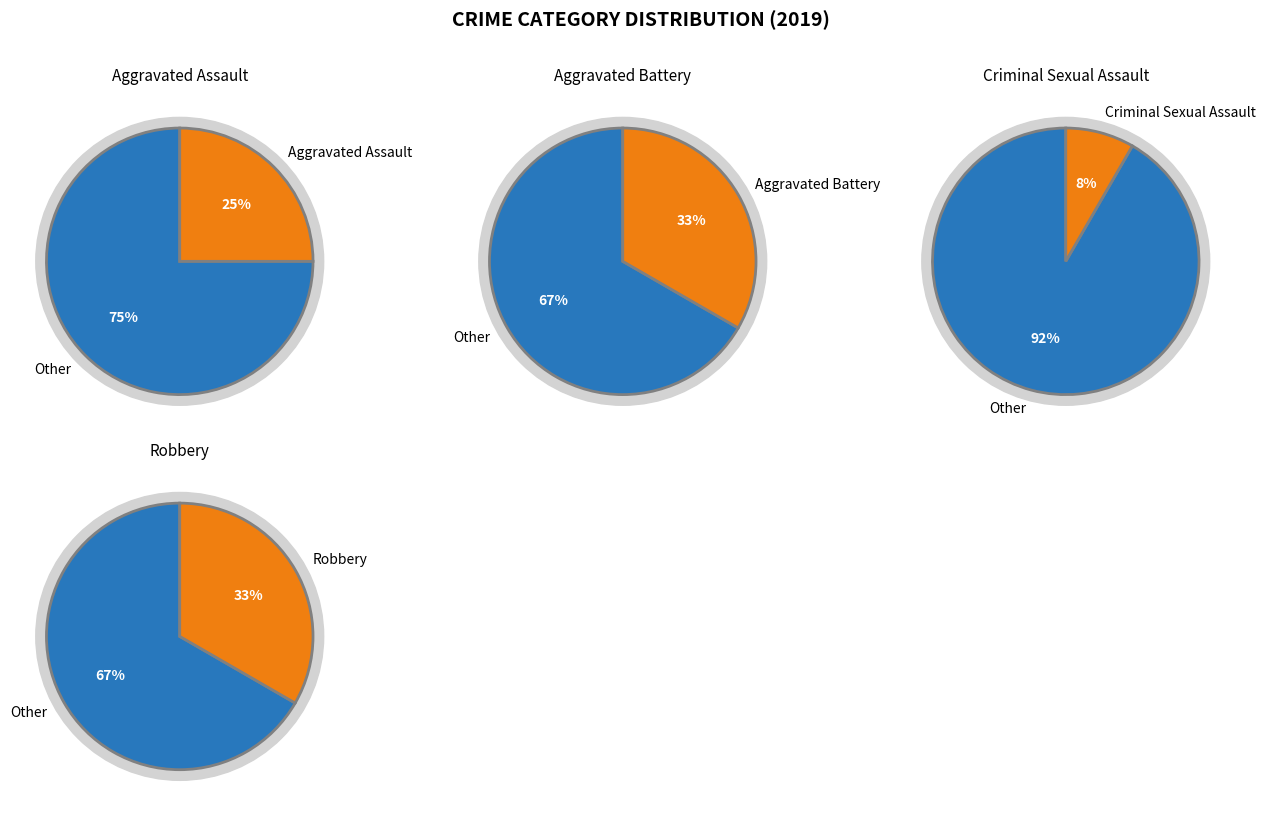

How many slices are in this pie chart?

5